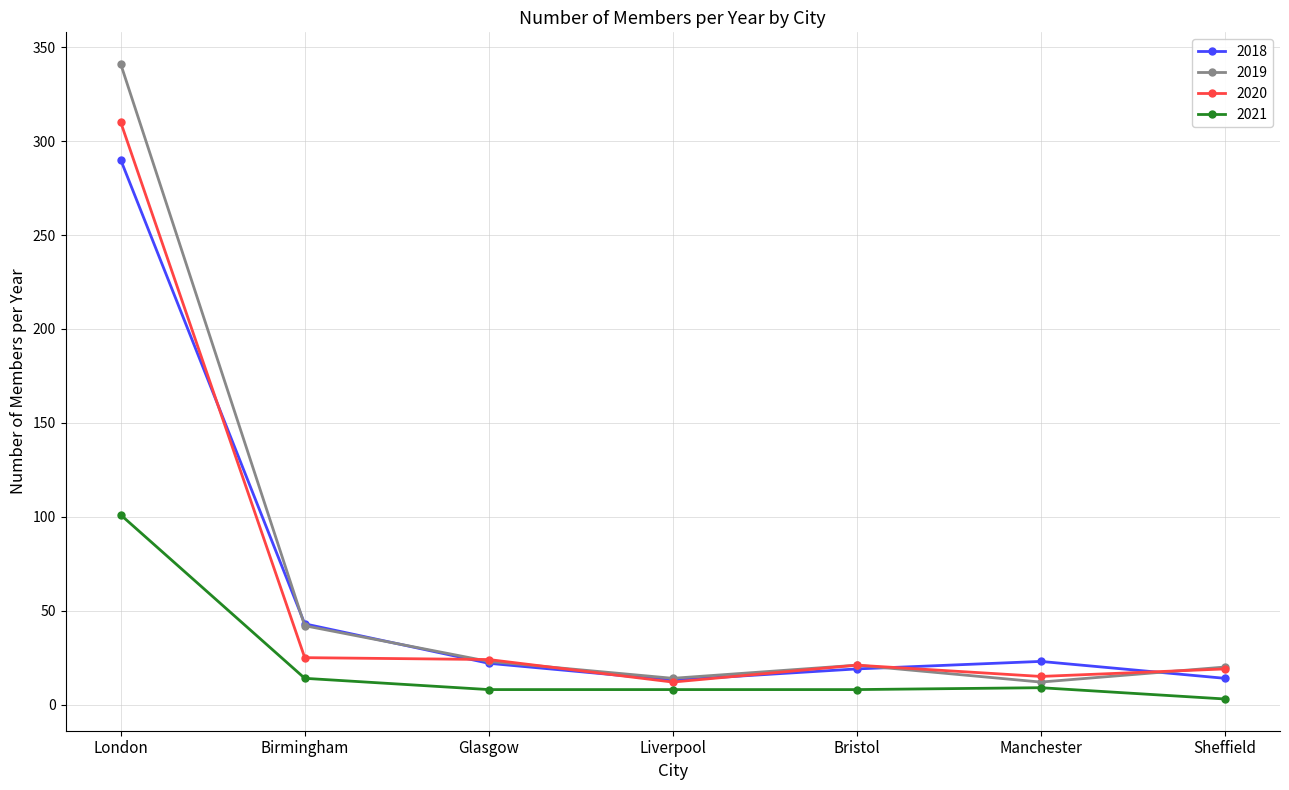

True or false: 2018 has more than 1 interior local peaks.

False